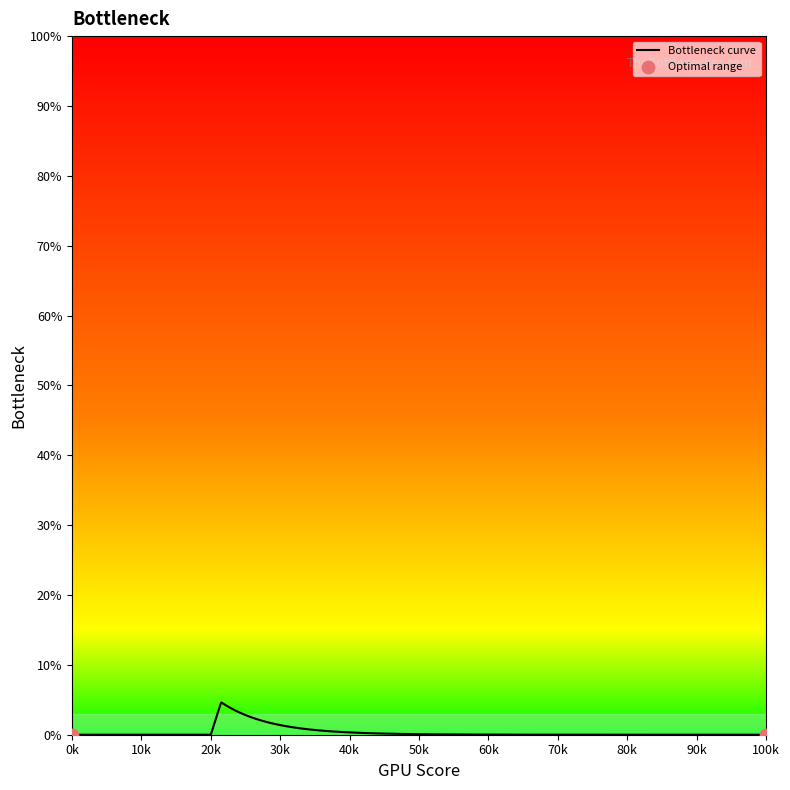

What is the difference between the maximum and minimum values?

4.6